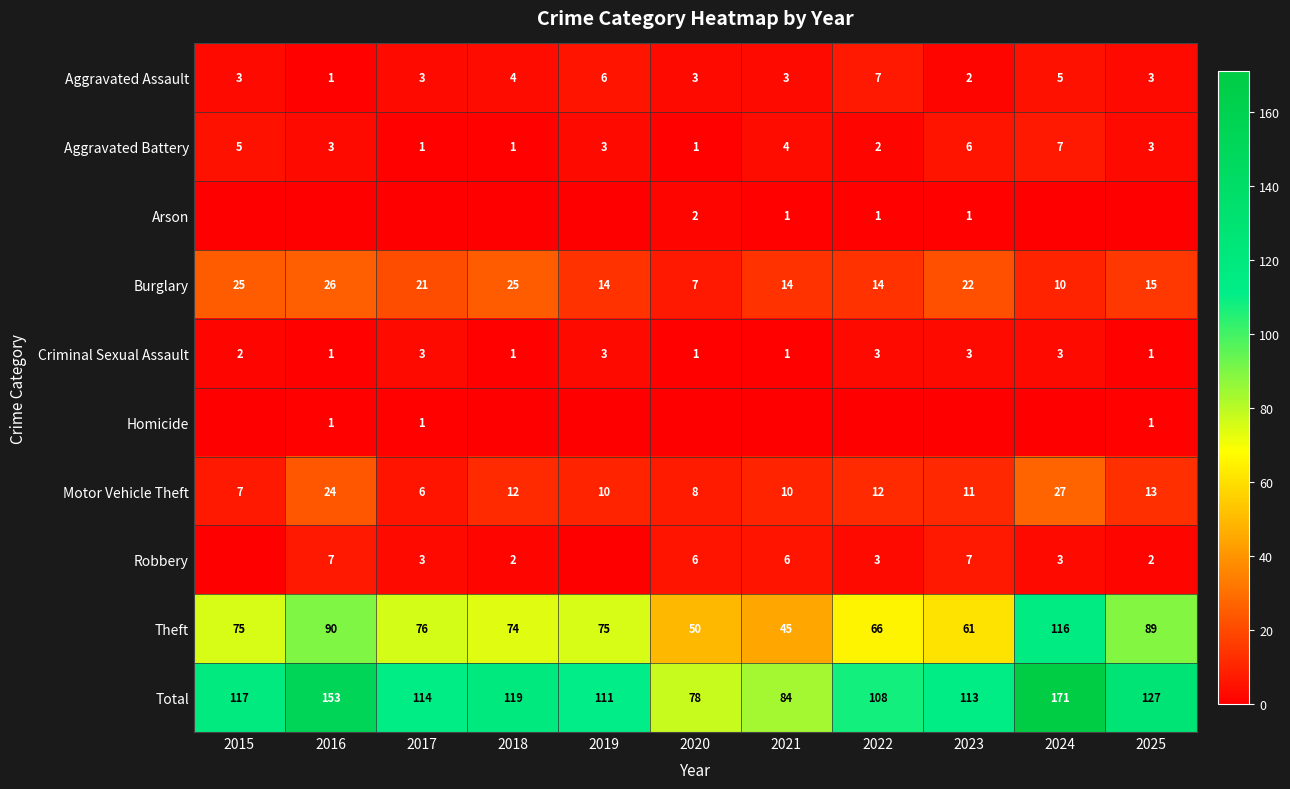

Rank the categories by Total value from lowest to highest.

2020, 2021, 2022, 2019, 2023, 2017, 2015, 2018, 2025, 2016, 2024